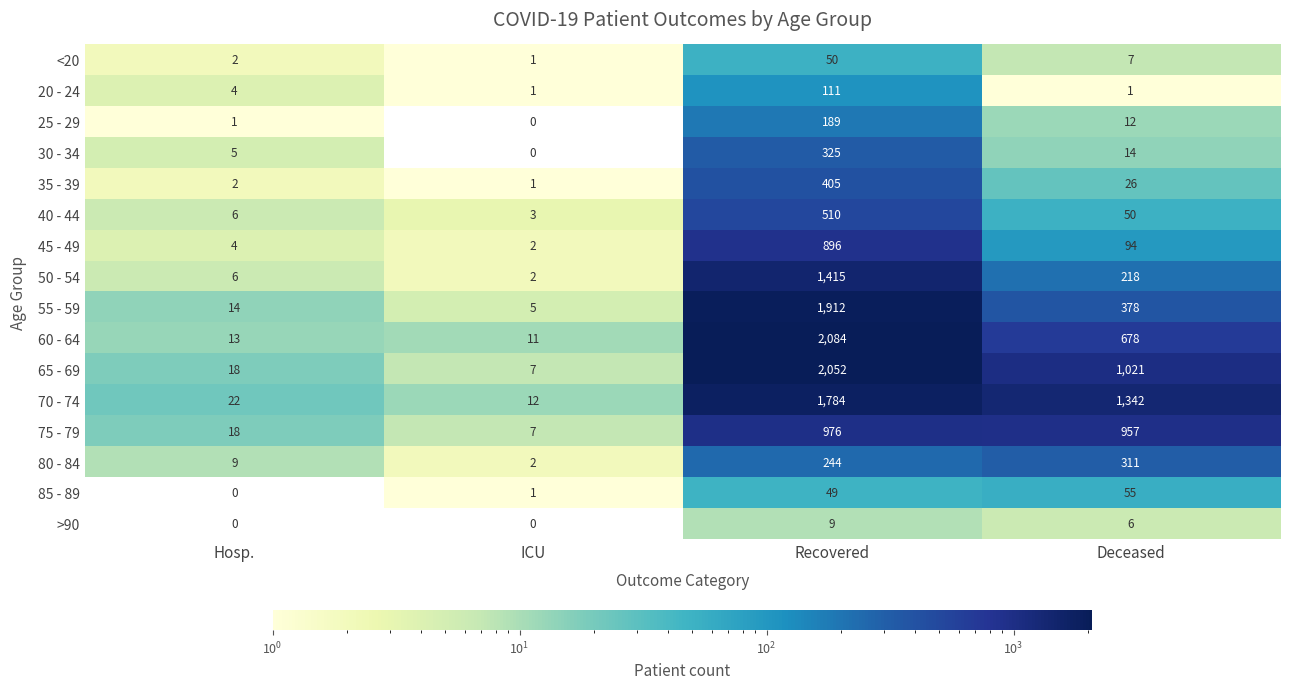

What is the maximum value for <20?

50